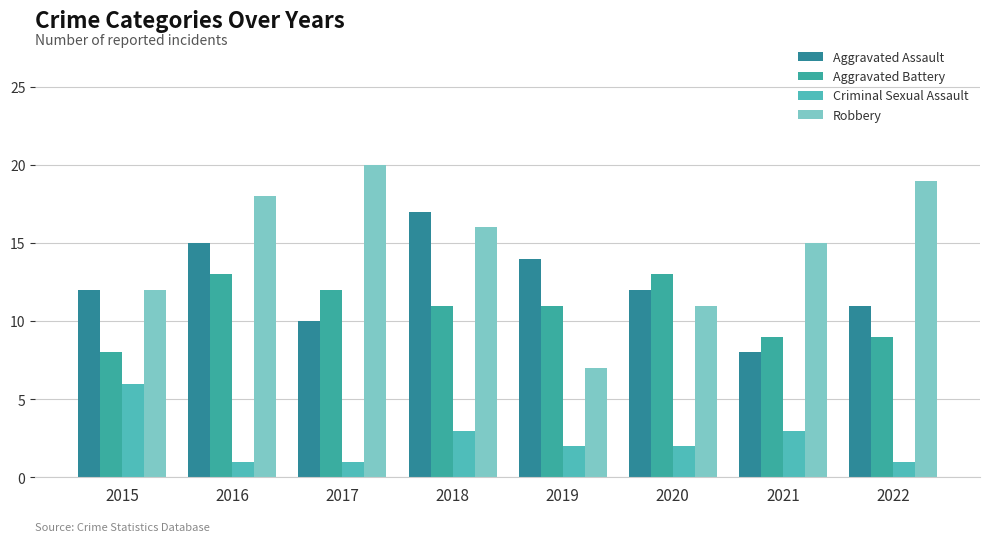

What is the difference between the highest and lowest values at 2020?

11